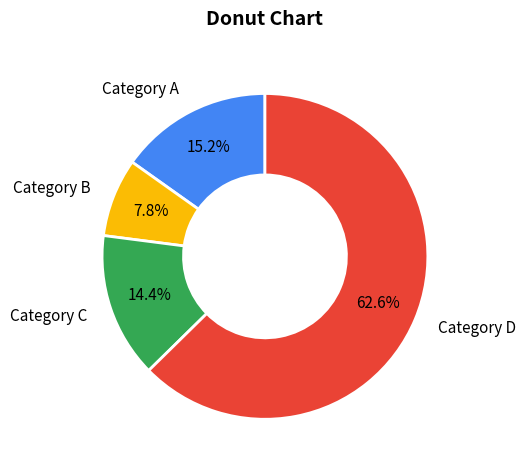

How many segments does this pie chart have?

4